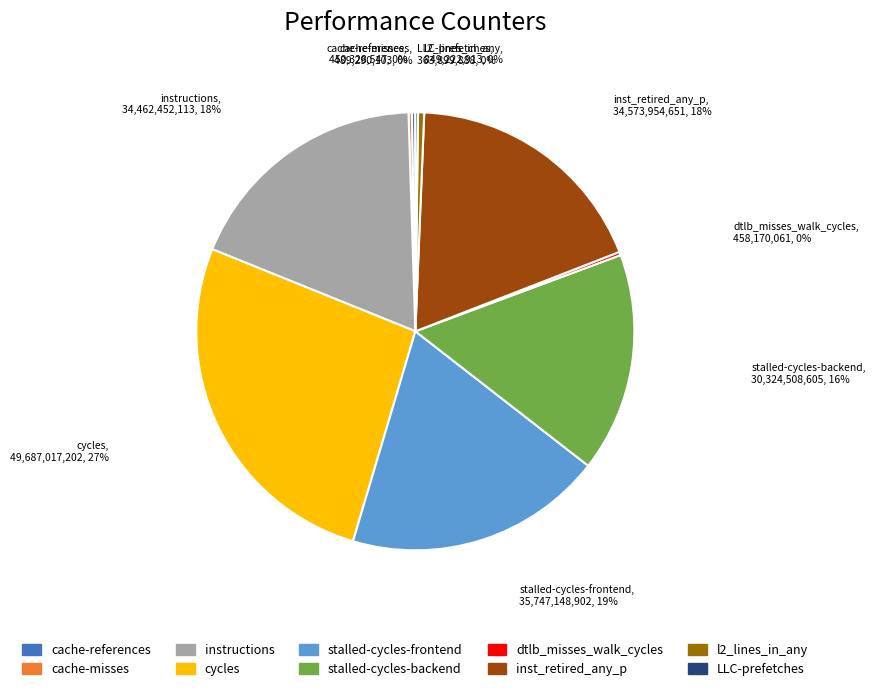

True or false: inst_retired_any_p accounts for 29% of the total.

False